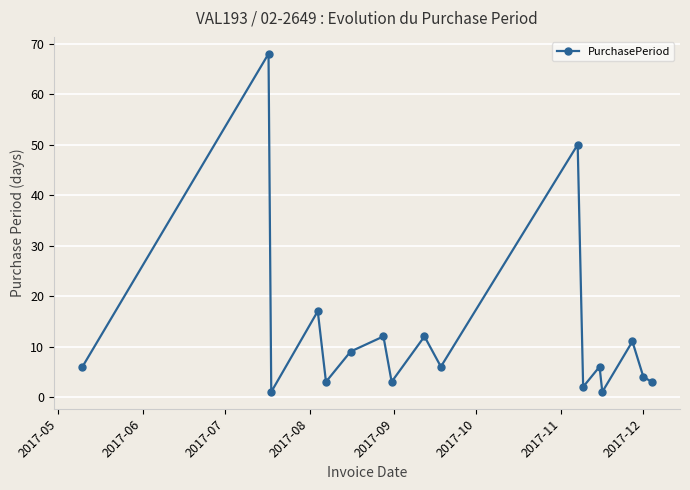

What is the value of the 16th point from the left?

4